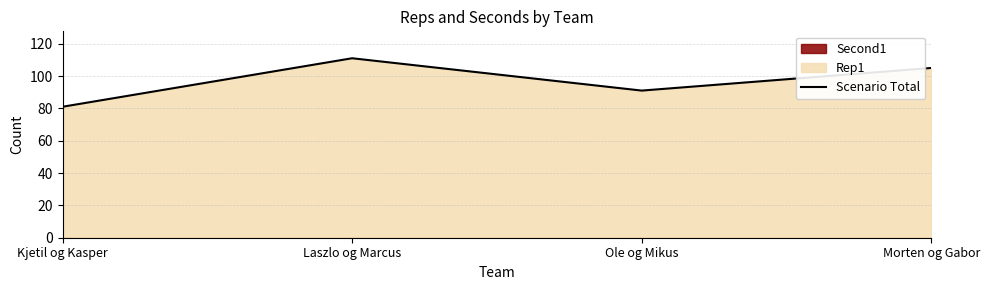

At which label is the value closest to 96?

Ole og Mikus